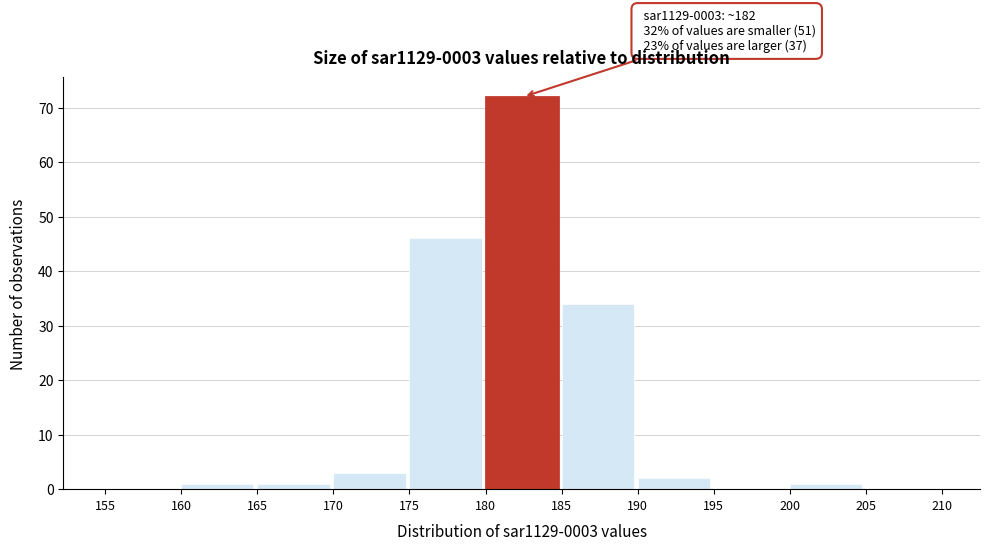

Over which range of the x-axis is the bar tallest?

180 to 185